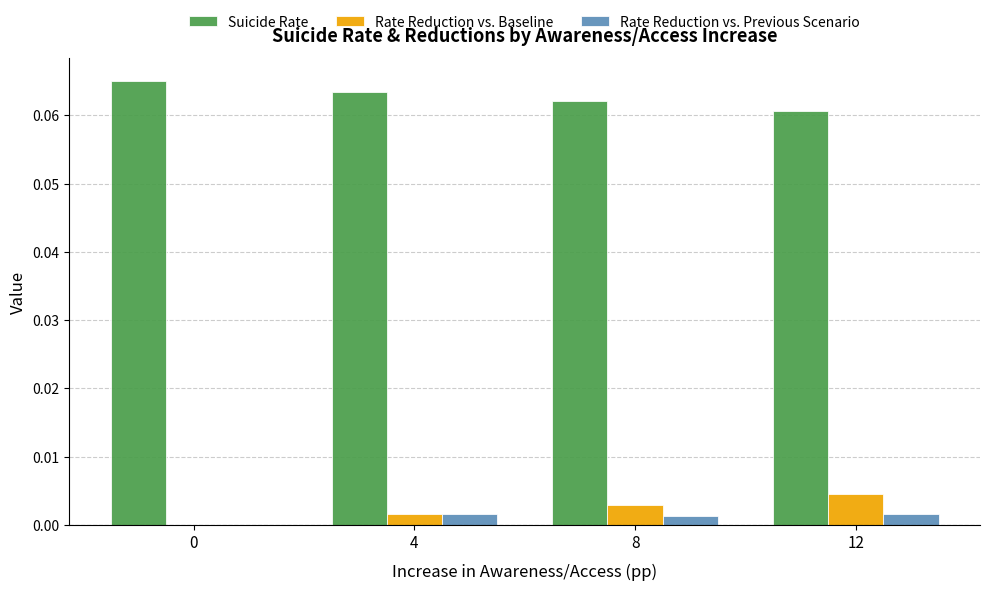

The Rate Reduction vs. Previous Scenario series shows 0.0 at 12. True or false?

True